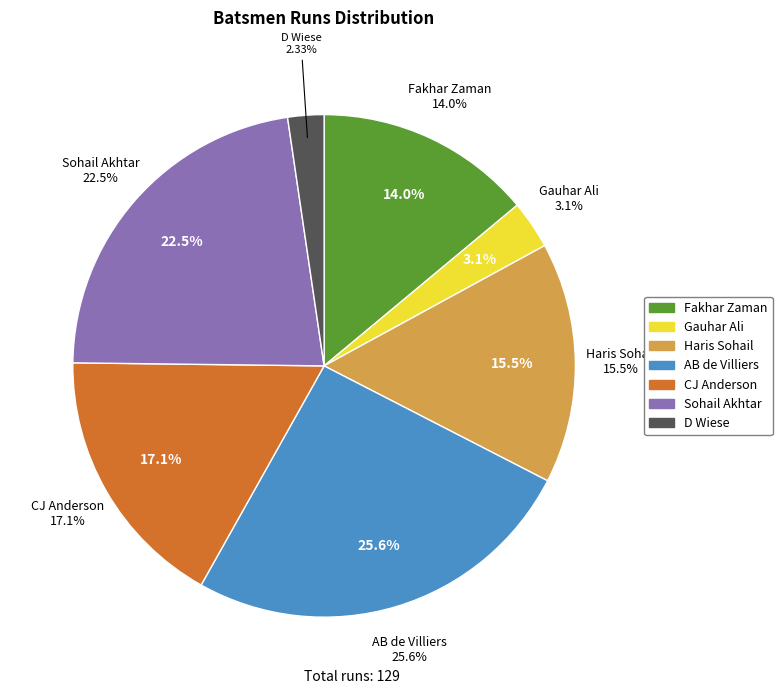

Which category has the smallest portion of the pie?

D Wiese